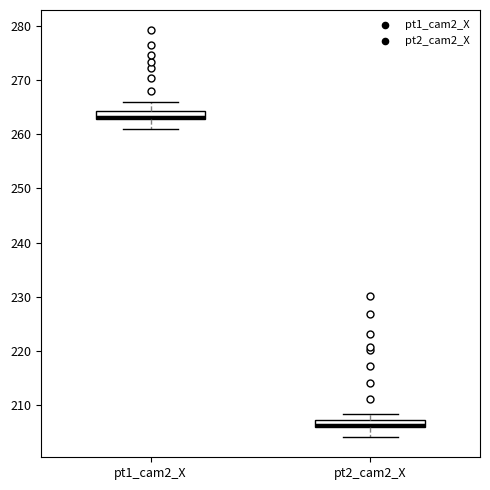

Where is the upper edge of the box for pt2_cam2_X on the y-axis? The values are not printed on the chart, so give them approximately, as read against the axis.

207